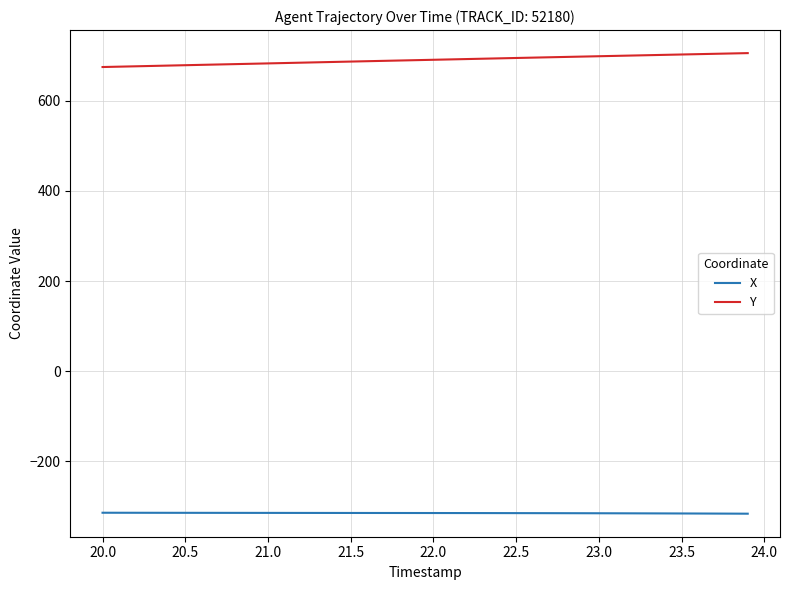

What is the greatest value displayed?

705.7